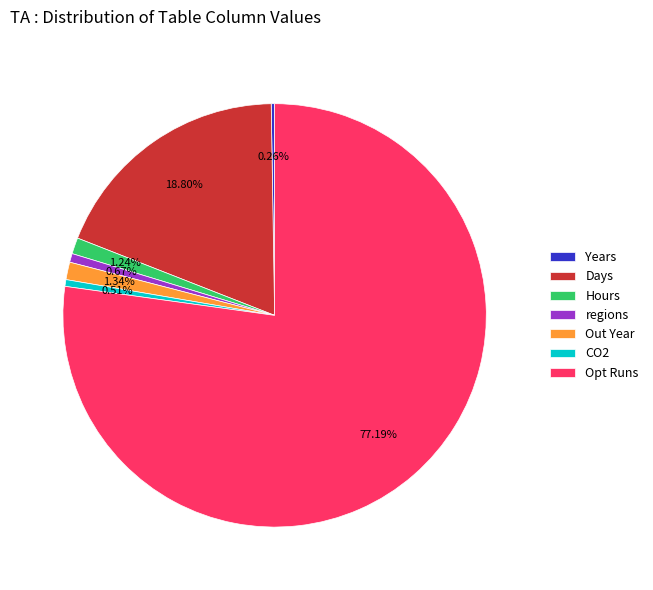

Does CO2 account for over 50% of the chart?

No